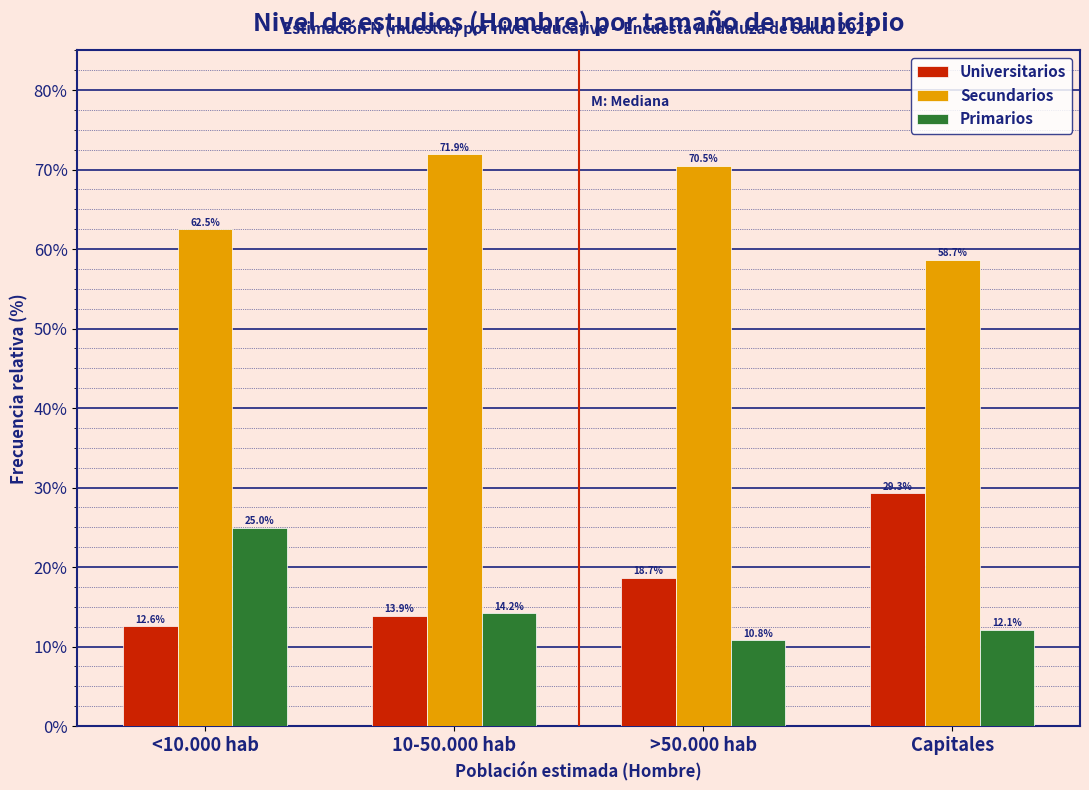

Reading right to left, list all the values displayed in this chart.

Universitarios: Capitales=29.3	>50.000 hab=18.7	10-50.000 hab=13.9	<10.000 hab=12.6
Secundarios: Capitales=58.7	>50.000 hab=70.5	10-50.000 hab=71.9	<10.000 hab=62.5
Primarios: Capitales=12.1	>50.000 hab=10.8	10-50.000 hab=14.2	<10.000 hab=25.0